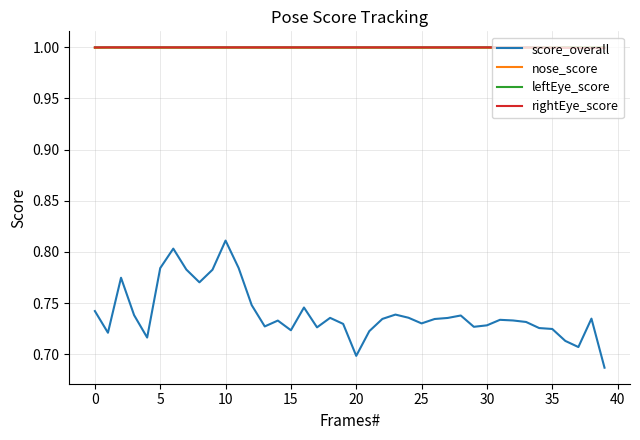

What is the greatest value displayed?

1.0